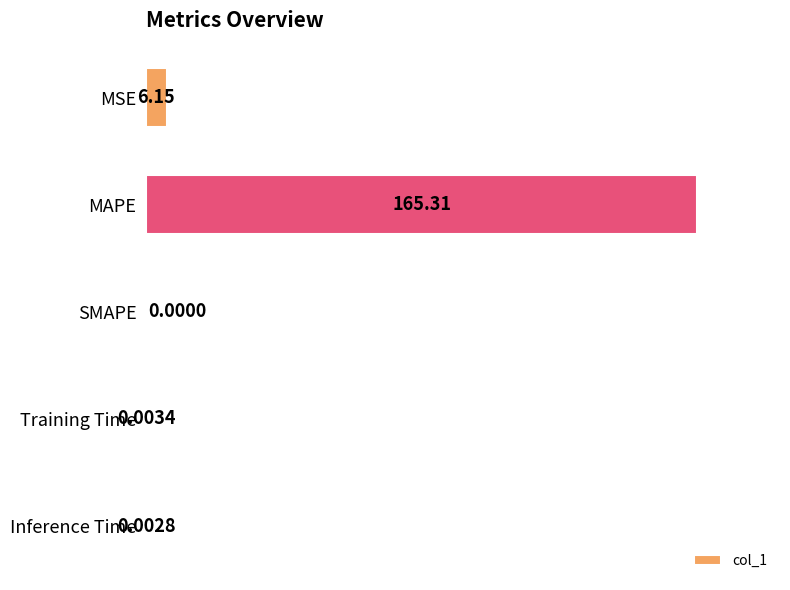

Which label corresponds to the largest value in the chart?

MAPE